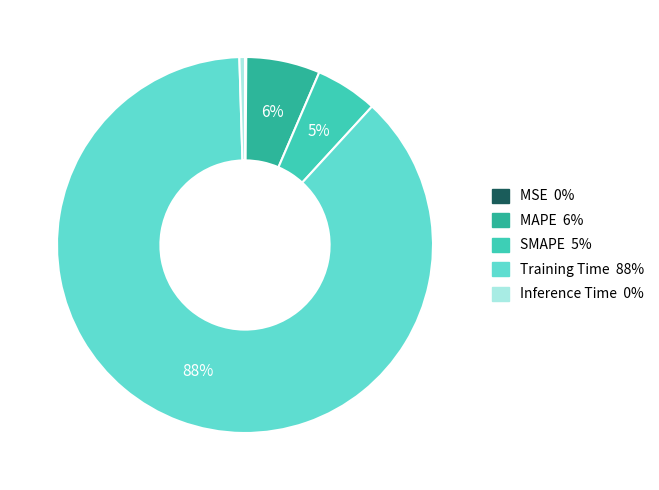

Is it true that SMAPE is 1% of the pie?

False